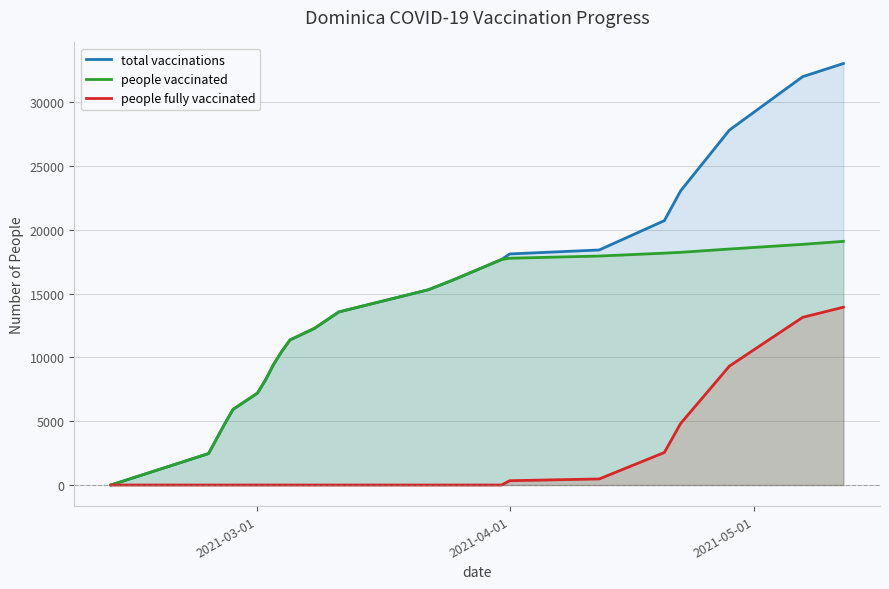

Which series has the largest total across all categories?

total vaccinations